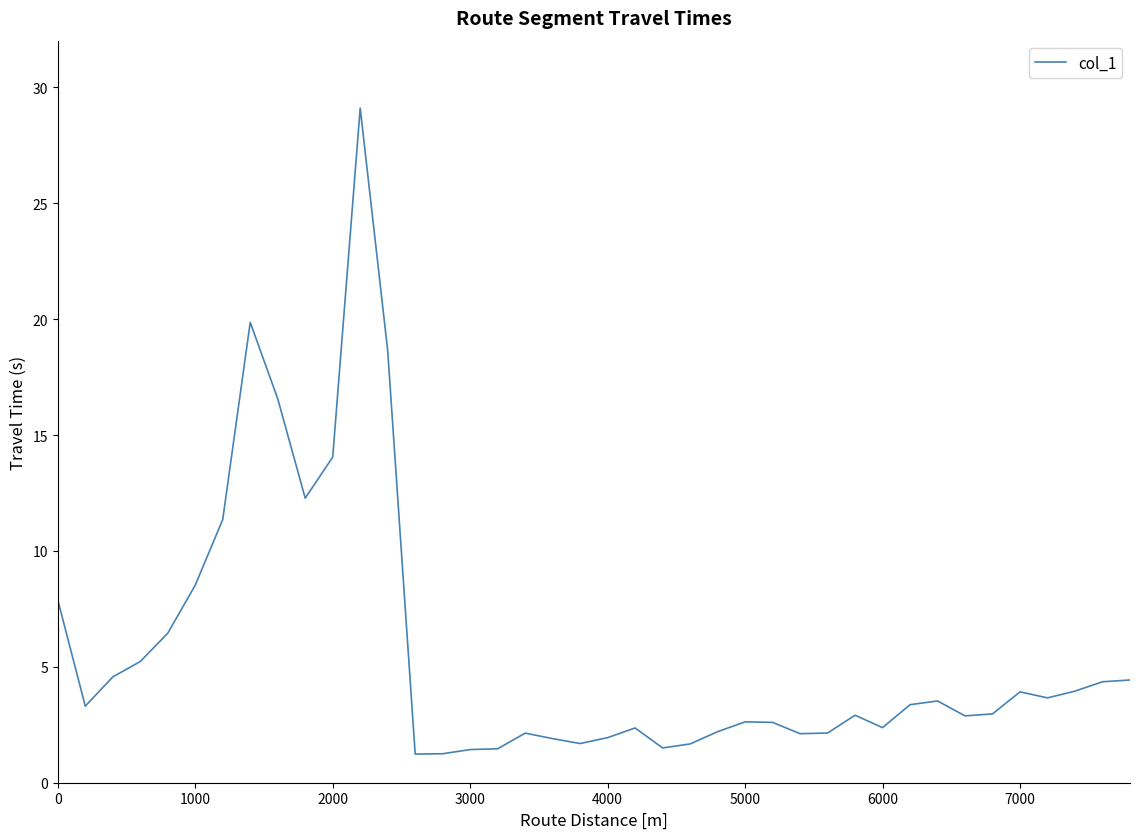

What is the smallest value displayed?

1.2